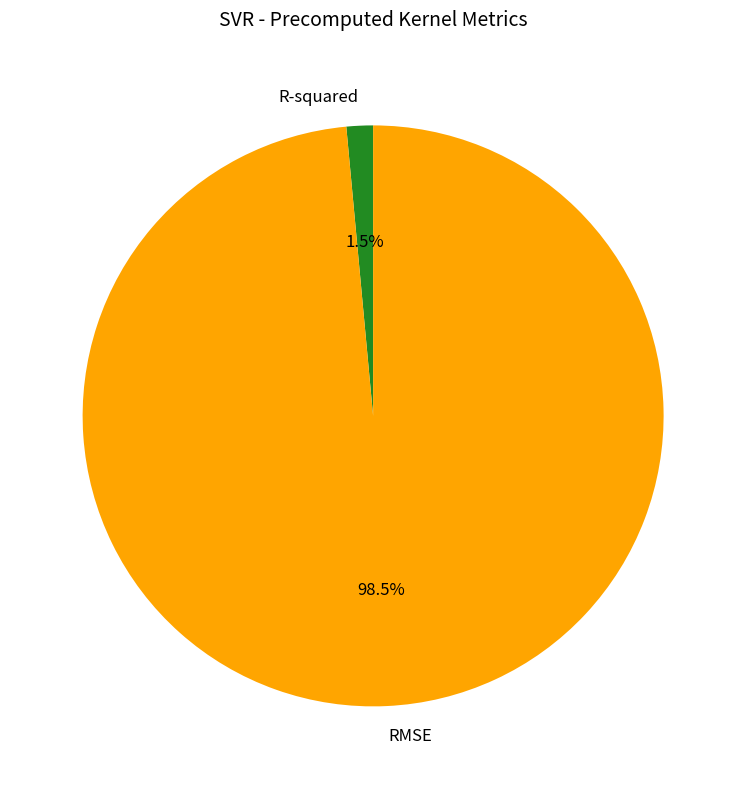

Rank the categories by value from lowest to highest.

R-squared, RMSE